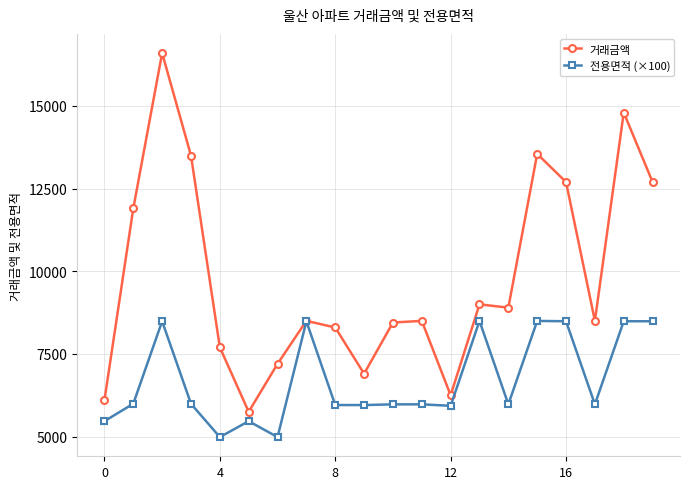

What is the highest value of the 거래금액 series?

16600.0